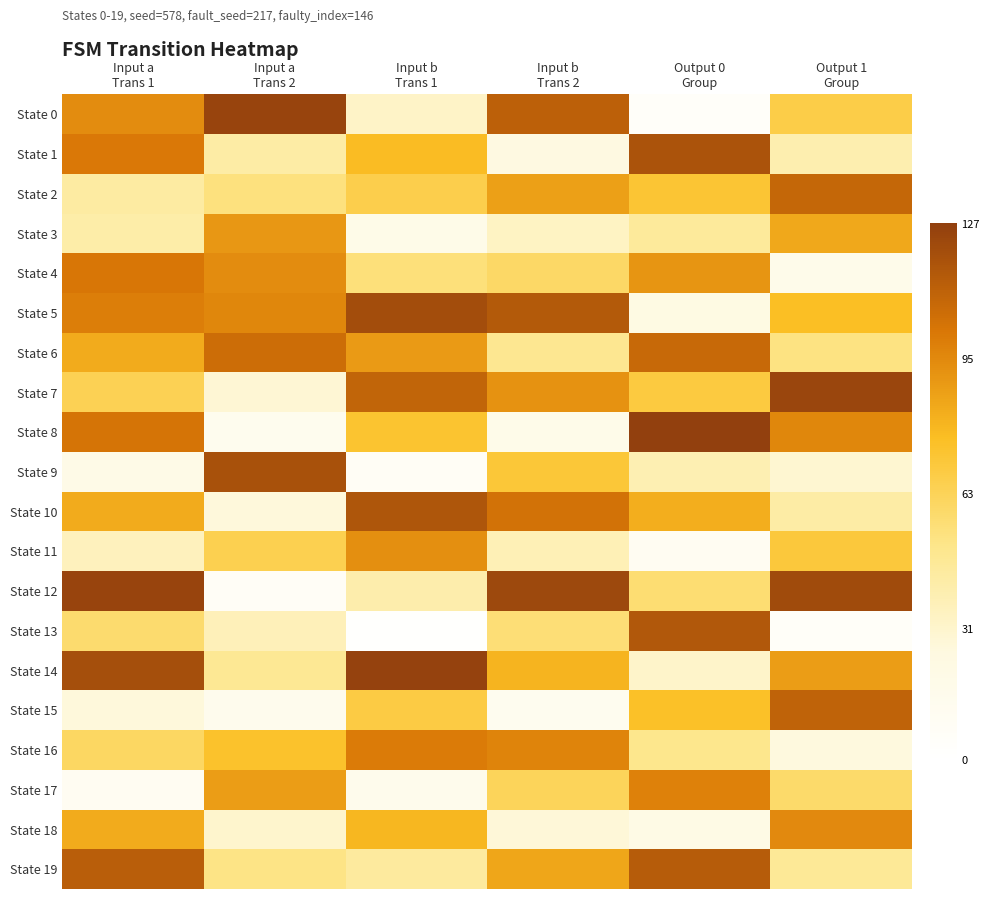

How many series are shown in this chart?

20